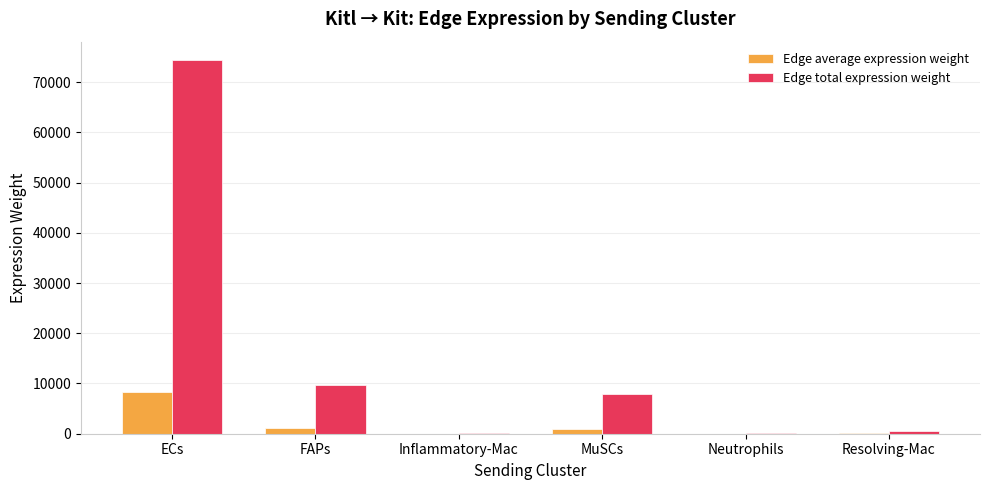

Between FAPs and Inflammatory-Mac, which series saw the biggest shift?

Edge total expression weight